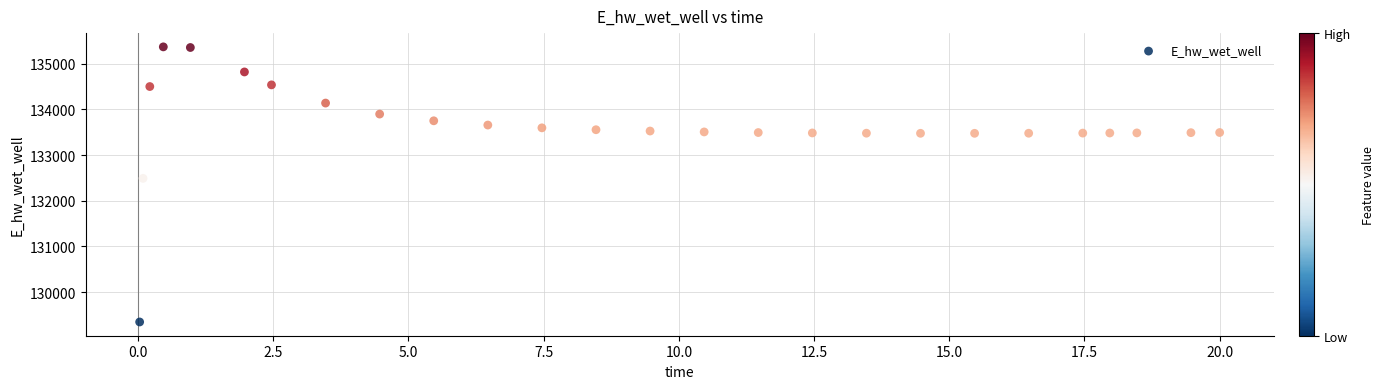

What is the range of Y values (max minus min)?

6023.8